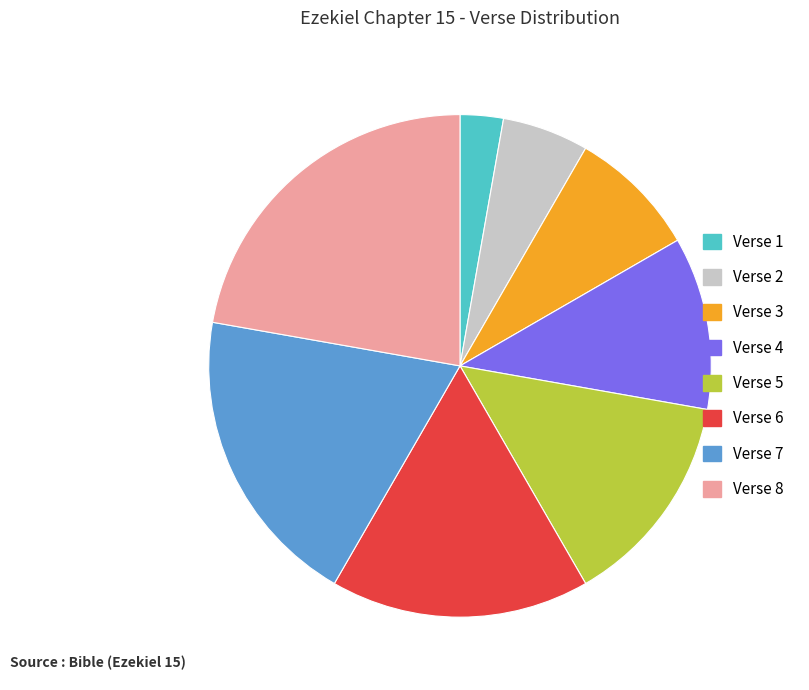

Rank the categories by value from lowest to highest.

Verse 1, Verse 2, Verse 3, Verse 4, Verse 5, Verse 6, Verse 7, Verse 8